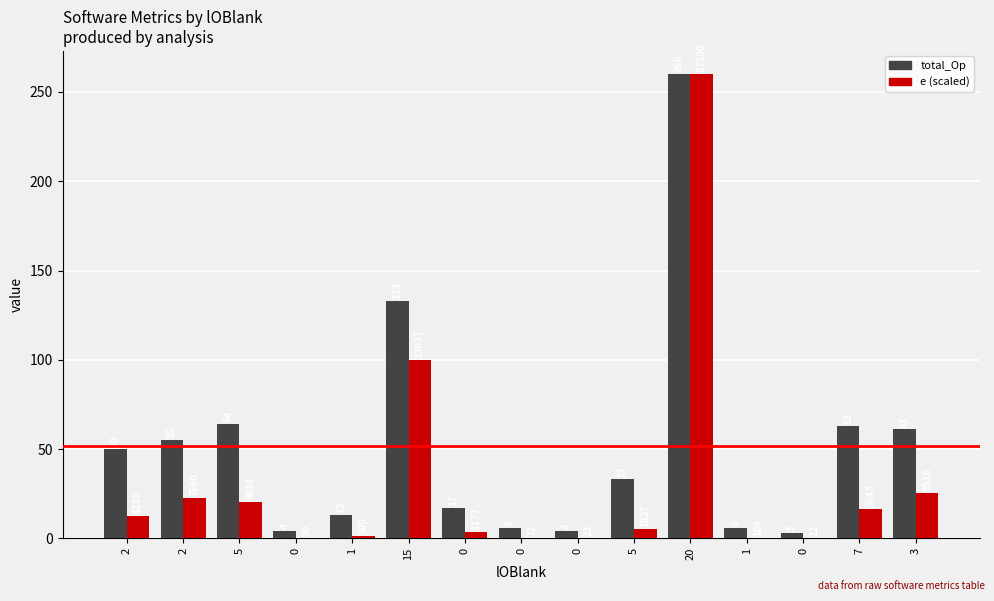

What is the sum of the e (scaled) values at 0 and 15?

100.1